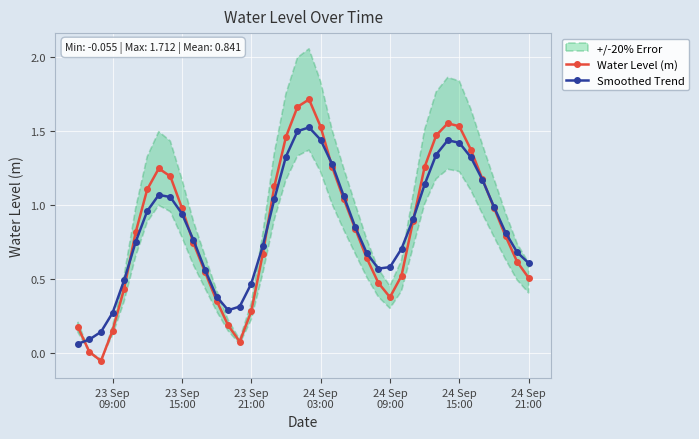

List the series in order of their peak value, highest first.

Water Level (m), Smoothed Trend